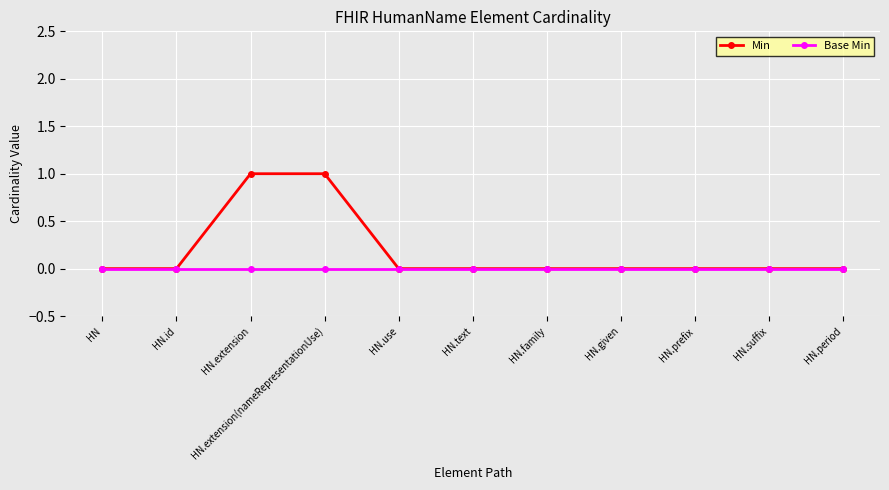

What is the label of the 10th point from the left?

HN.suffix